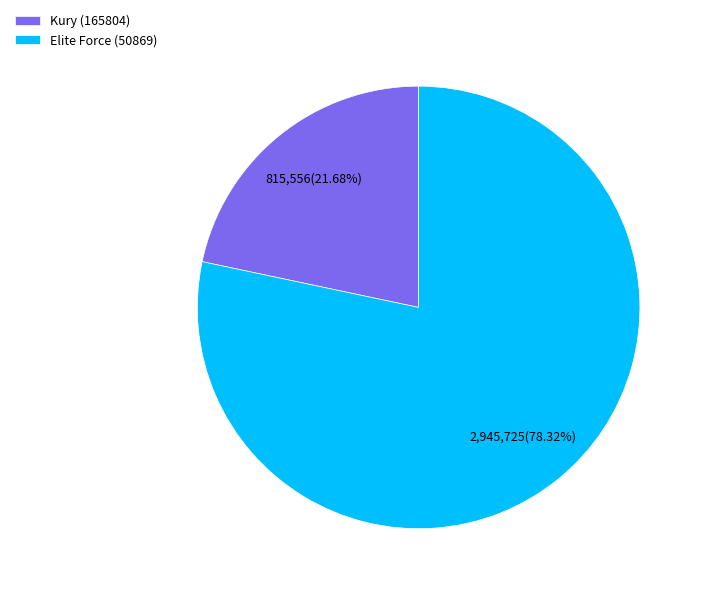

What percentage is the Kury (165804) slice, to the nearest percent?

22%